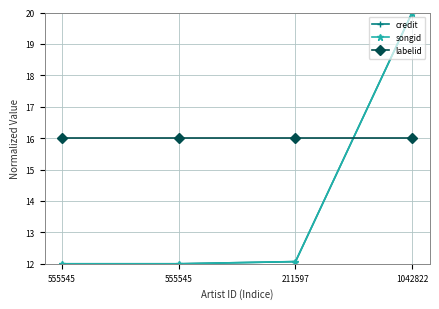

True or false: songid has more than 0 points higher than both neighbors.

False